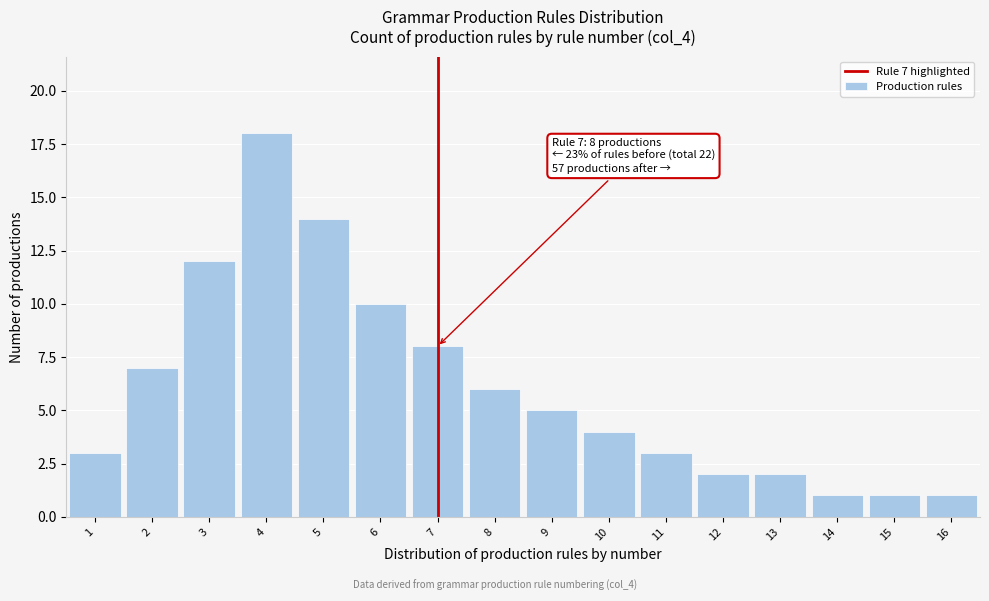

Reading right to left, transcribe all the data shown in this chart.

16=1	15=1	14=1	13=2	12=2	11=3	10=4	9=5	8=6	7=8	6=10	5=14	4=18	3=12	2=7	1=3